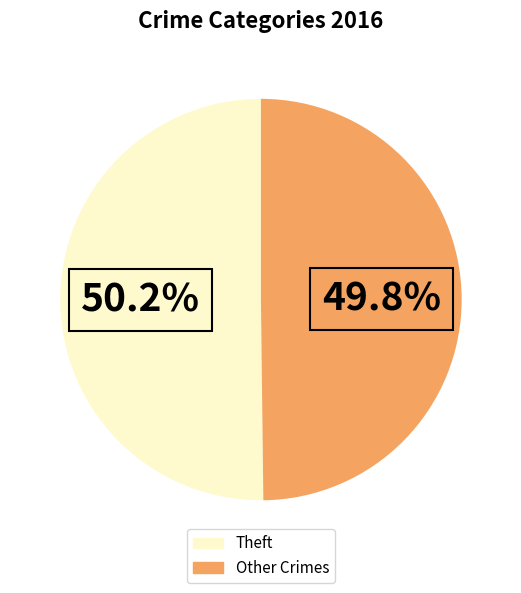

To the nearest percent, what is the difference between the largest and smallest slice percentages?

0%